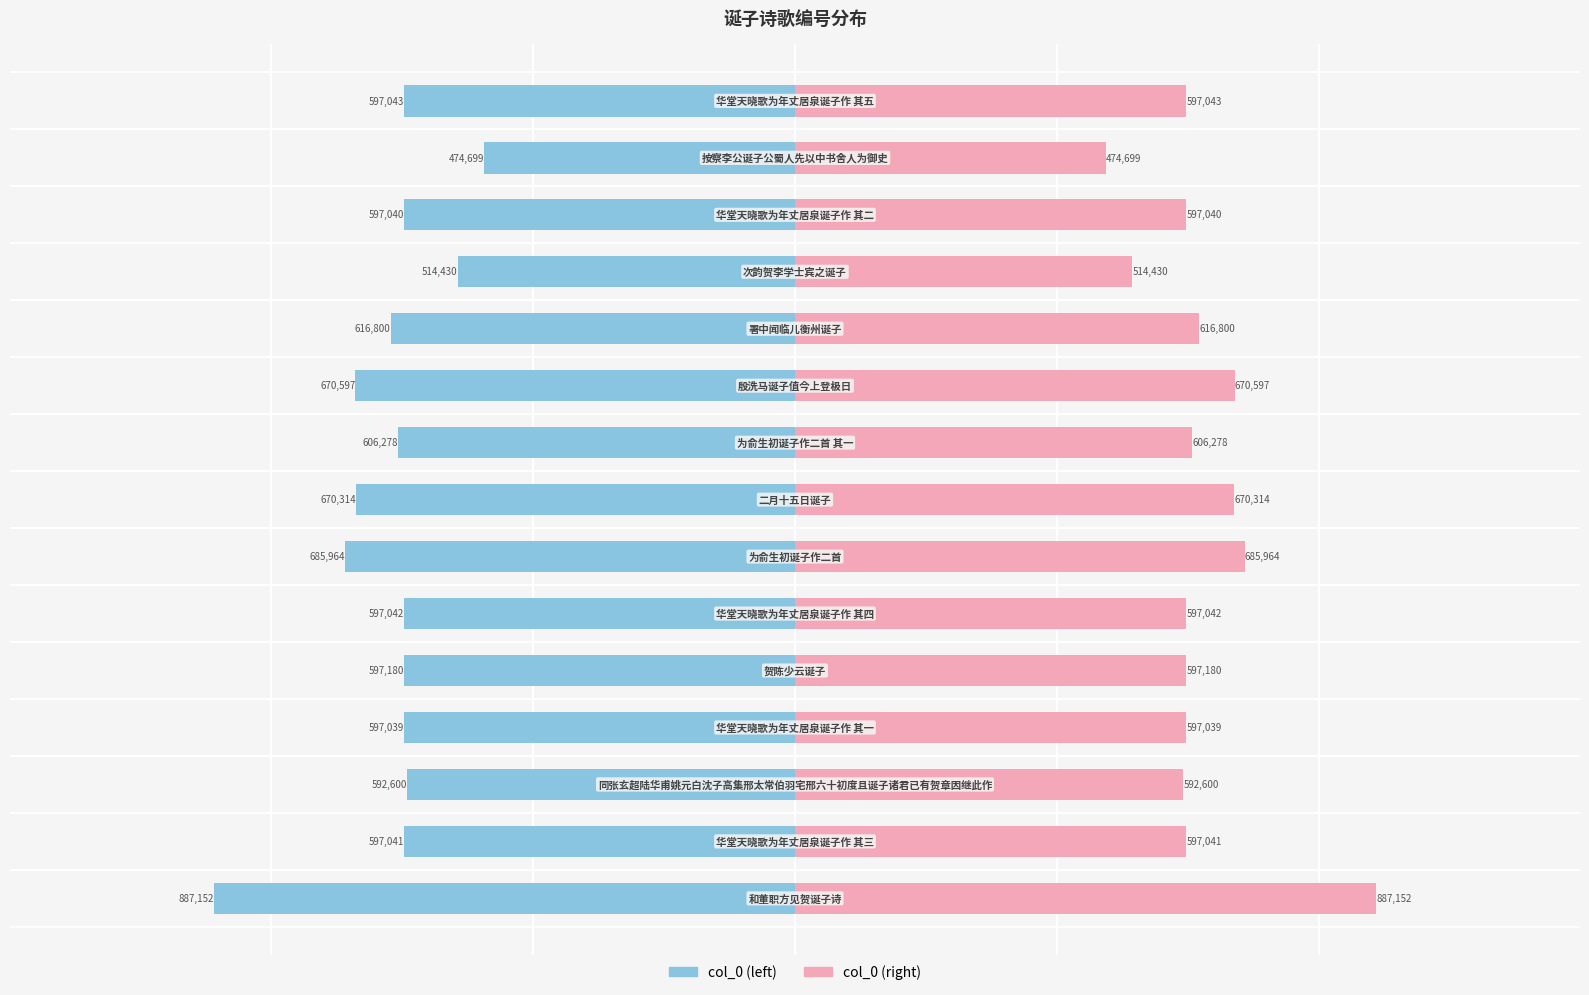

Is the value of col_0 (left) at 8 greater than the value of col_0 (right) at 8?

No